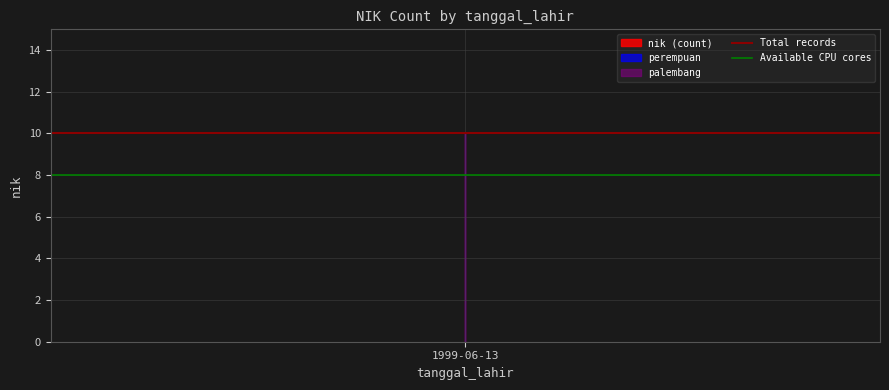

Reading left to right, what are all the values shown in this chart?

Total records: 10	10
Available CPU cores: 8	8